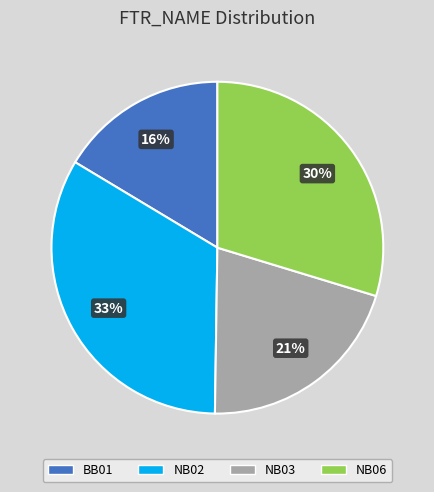

Is there any slice that represents more than half of the pie?

No